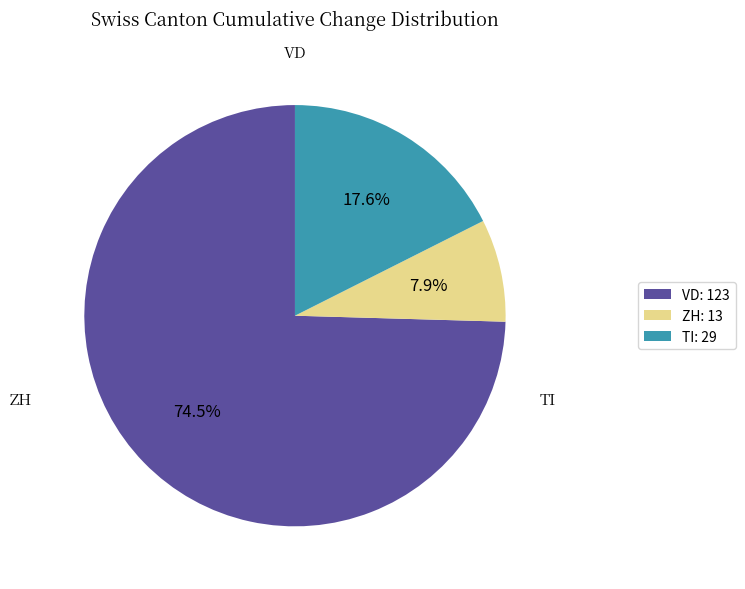

What is the ratio of the value at TI: 29 to the value at ZH: 13?

2.2